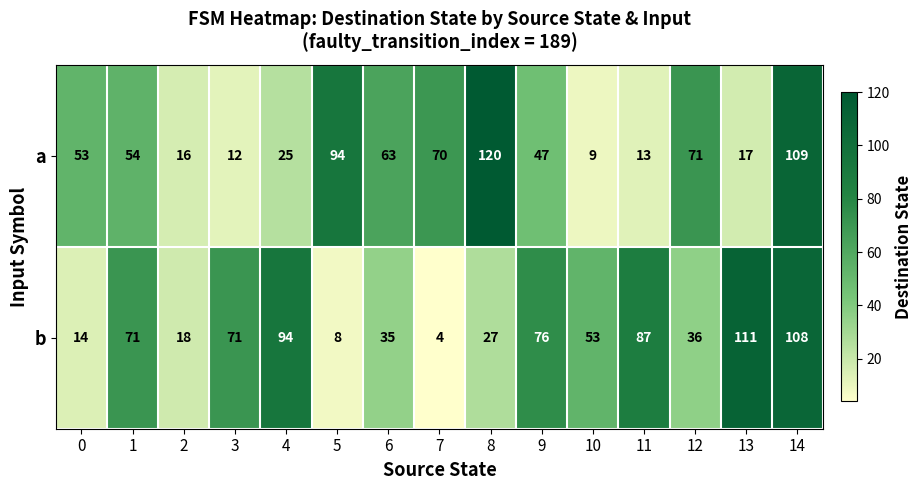

Count the number of categories in the chart.

15